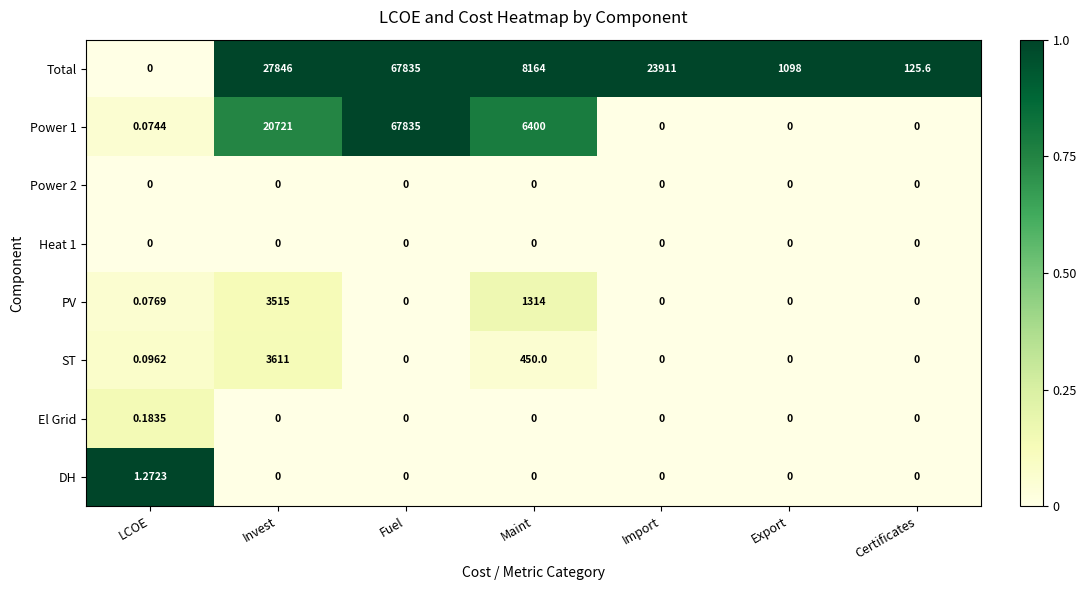

Which label corresponds to the largest value in the chart?

Fuel